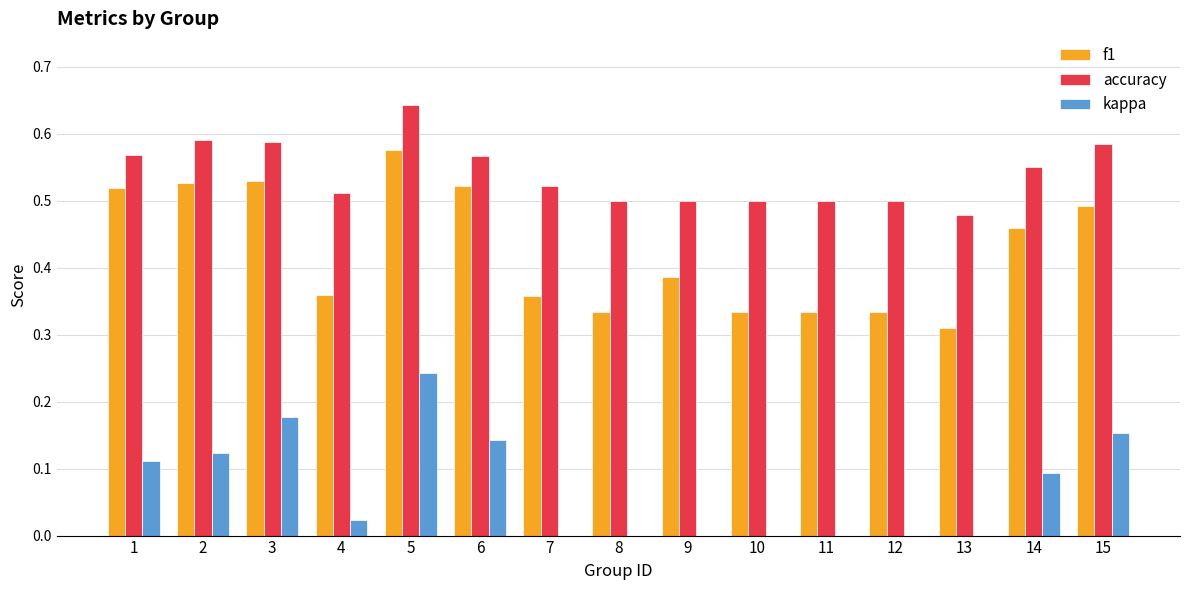

Which category has the highest value in the kappa series?

5